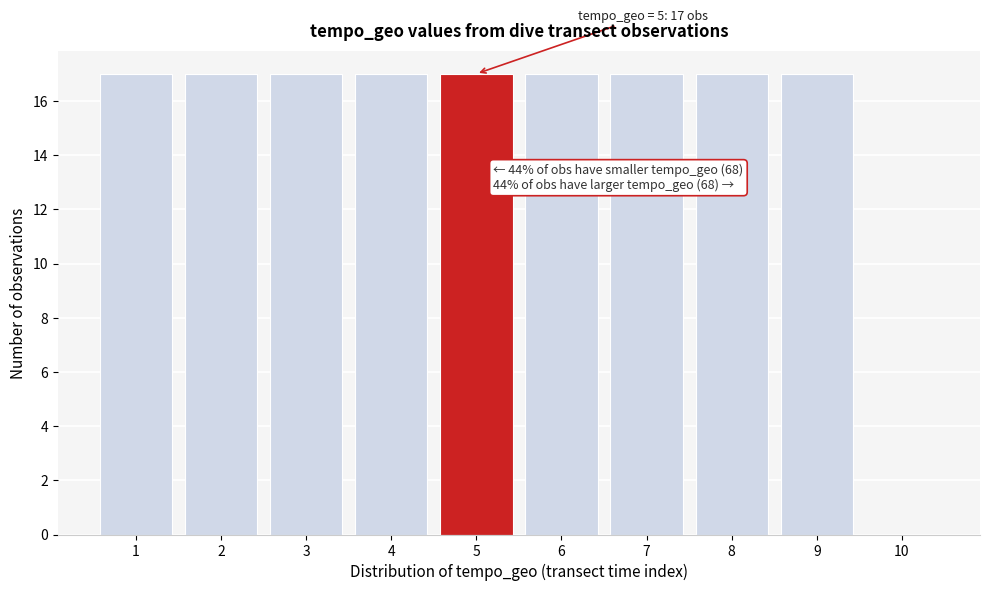

Reading left to right, transcribe all the data shown in this chart.

1=17	2=17	3=17	4=17	5=17	6=17	7=17	8=17	9=17	10=0